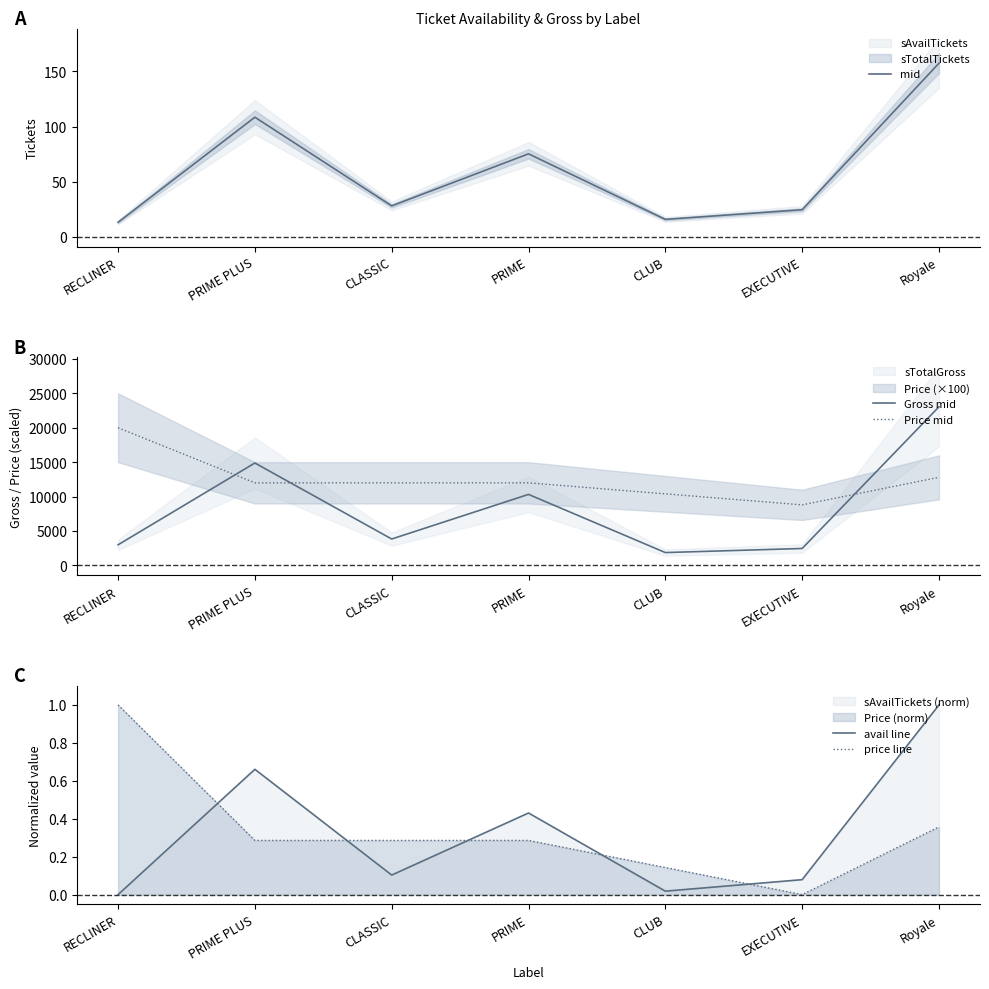

At which category is the sum across all series the highest?

Royale